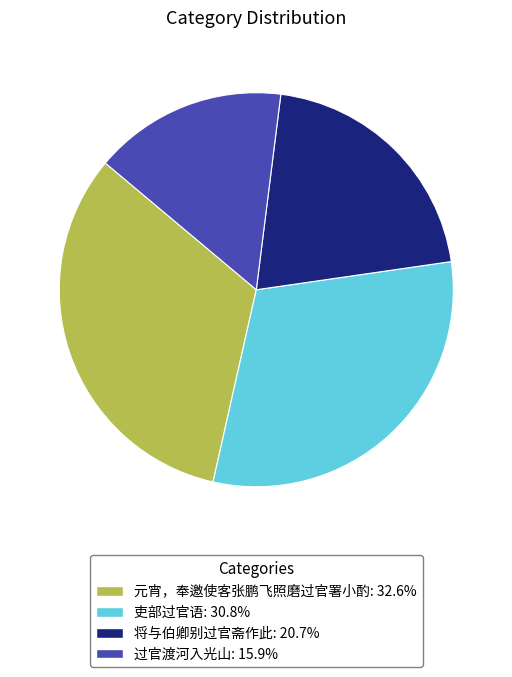

Combined, do 过官渡河入光山 and 将与伯卿别过官斋作此 account for over 50%?

No